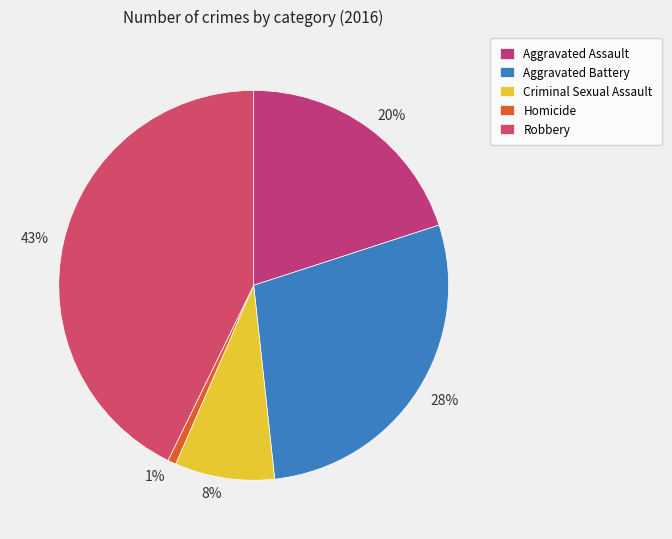

The 43% slice represents 31% of the pie. True or false?

False